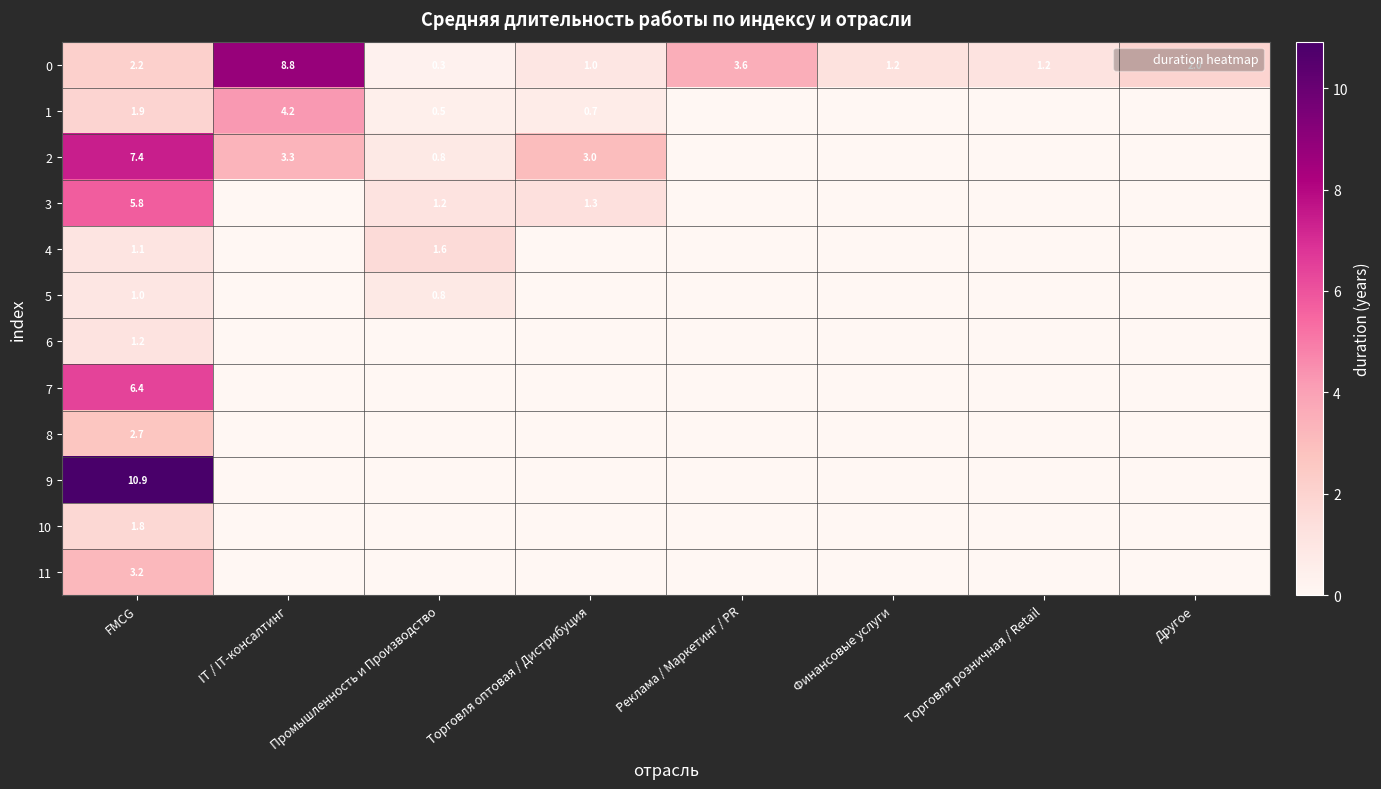

What is the difference between the maximum and minimum values in the 2 series?

7.4